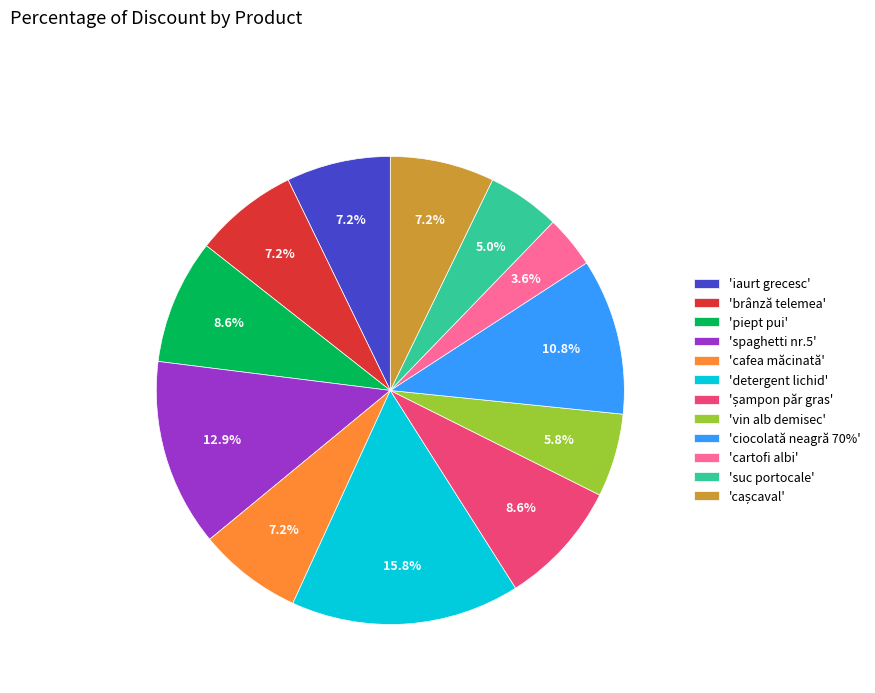

What percentage is NOT represented by 'detergent lichid'?

84.2%